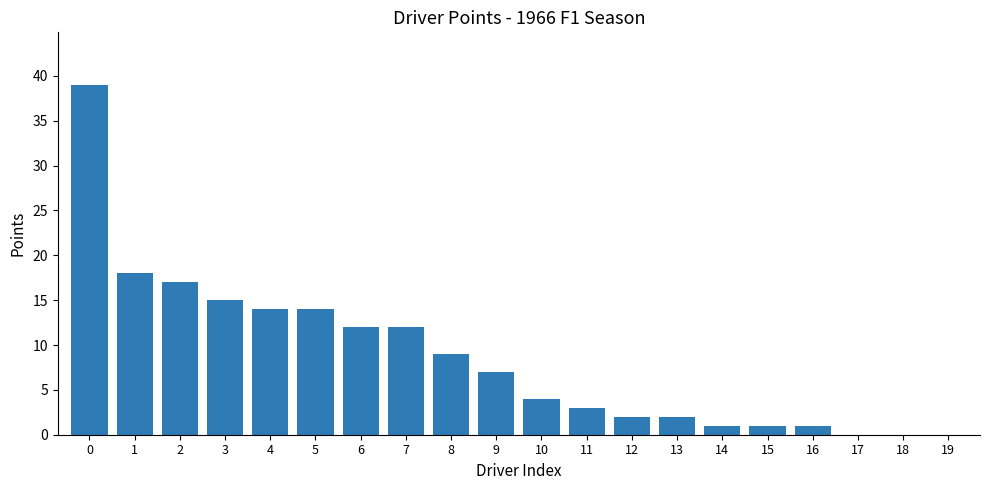

Reading right to left, list all the values displayed in this chart.

19=0	18=0	17=0	16=1	15=1	14=1	13=2	12=2	11=3	10=4	9=7	8=9	7=12	6=12	5=14	4=14	3=15	2=17	1=18	0=39